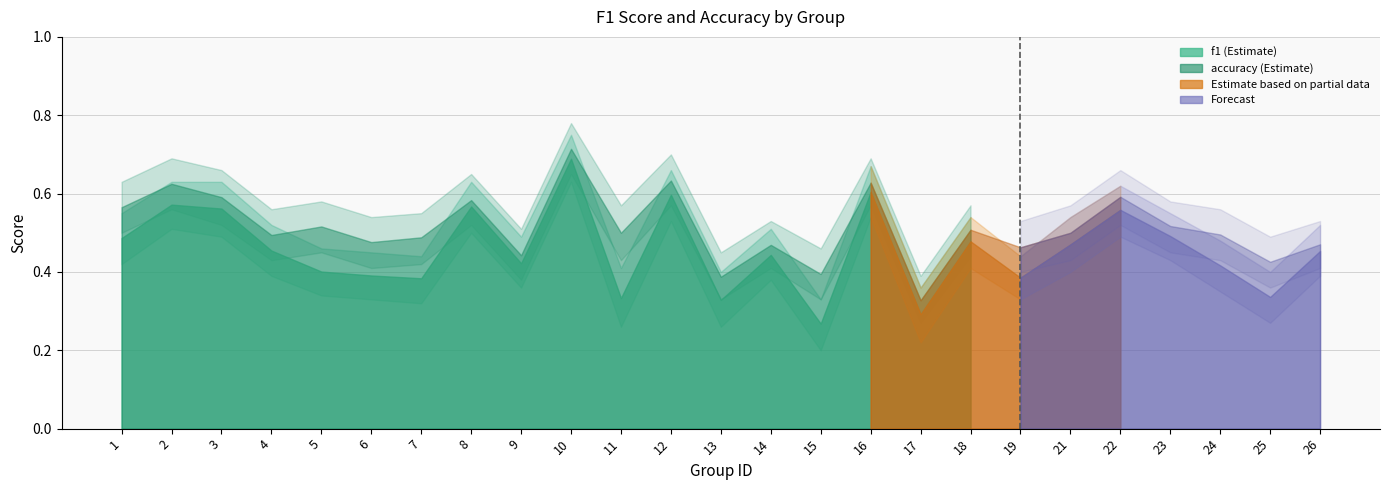

True or false: f1 and accuracy_lower intersect in this chart.

True